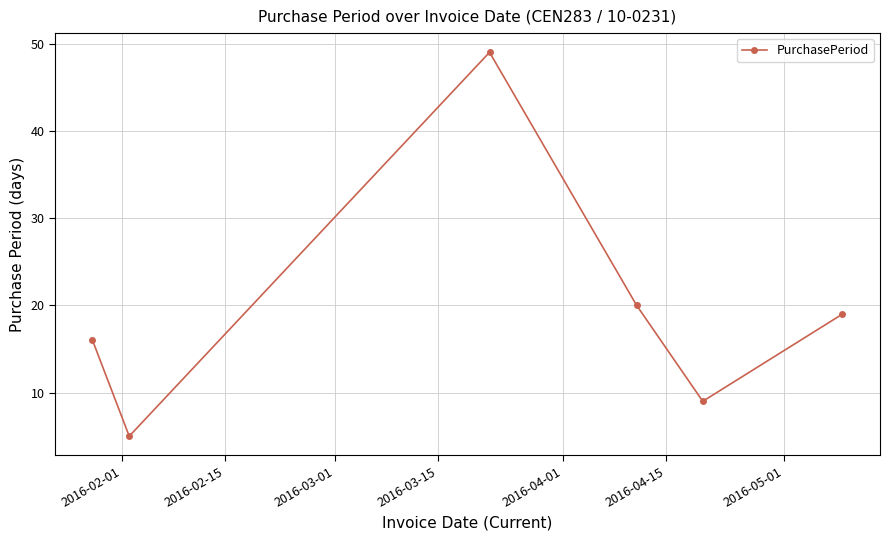

What is the greatest value displayed?

49